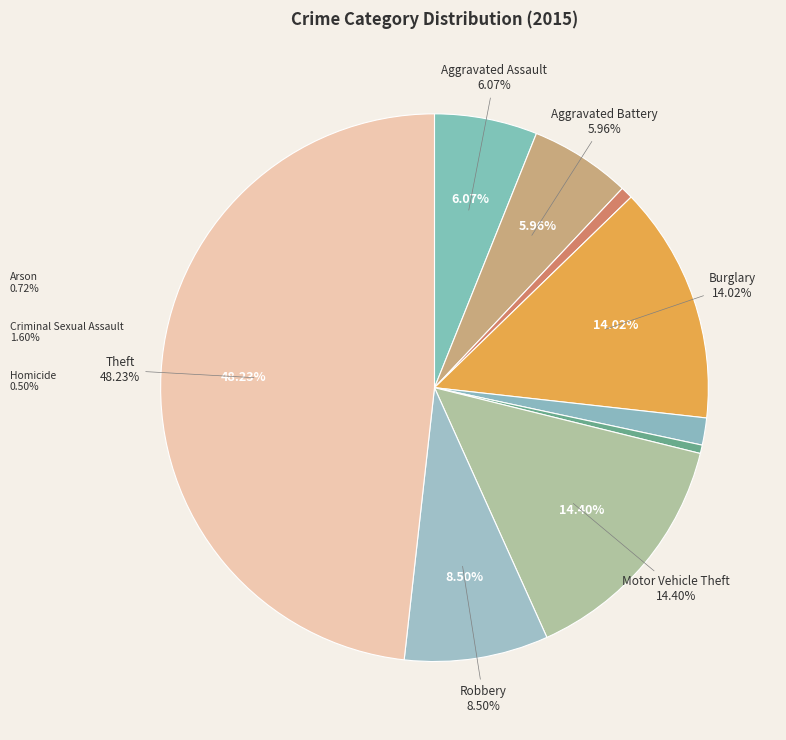

True or false: Theft accounts for 48% of the total.

True